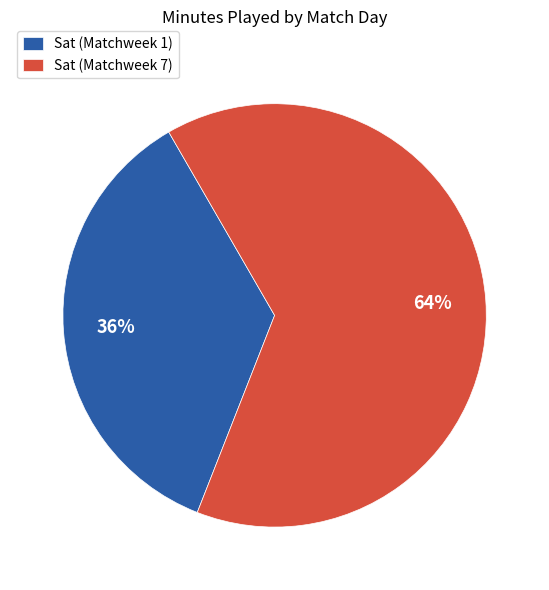

Which category has the biggest portion of the pie?

Sat (Matchweek 7)